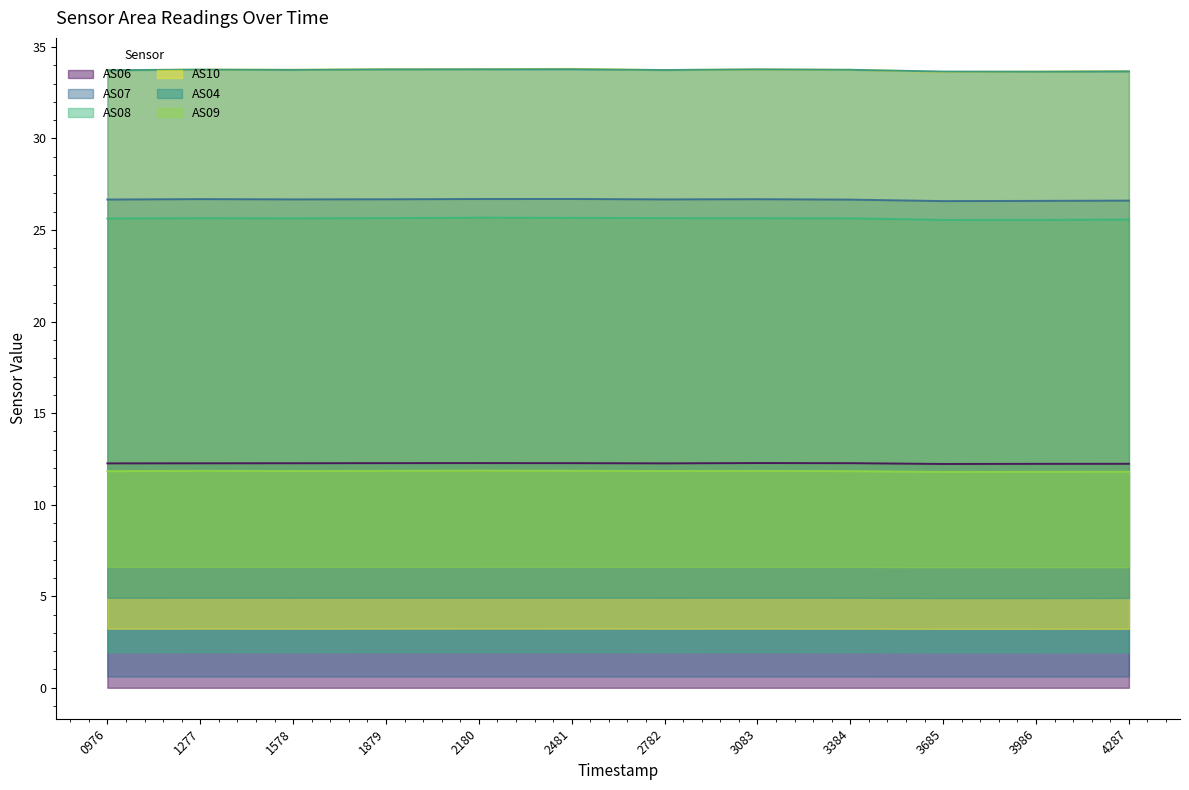

List the series in order of their peak value, highest first.

AS10, AS04, AS07, AS08, AS06, AS09